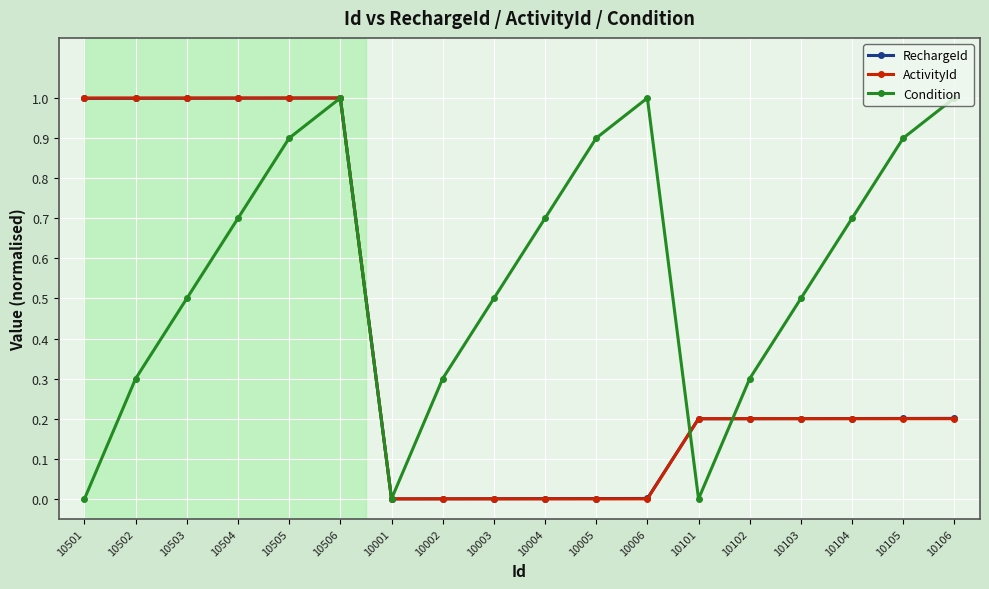

What is the spread (max minus min) of values at 10101?

0.2